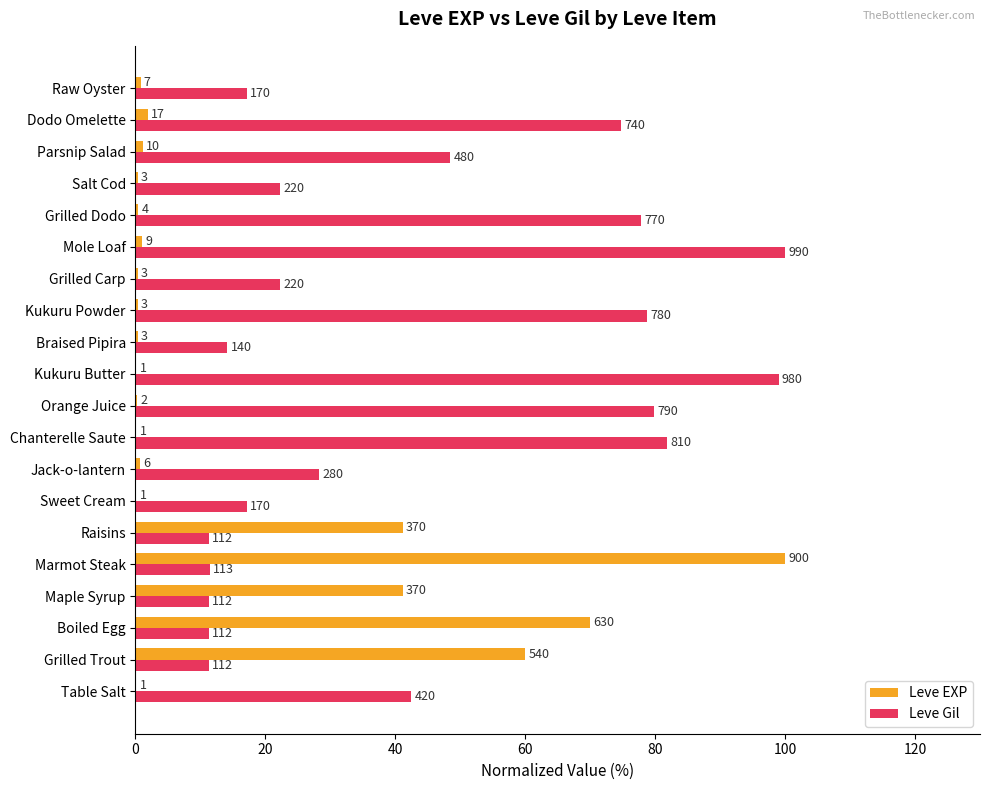

What is the difference between the maximum and minimum values in the Leve EXP series?

99.9